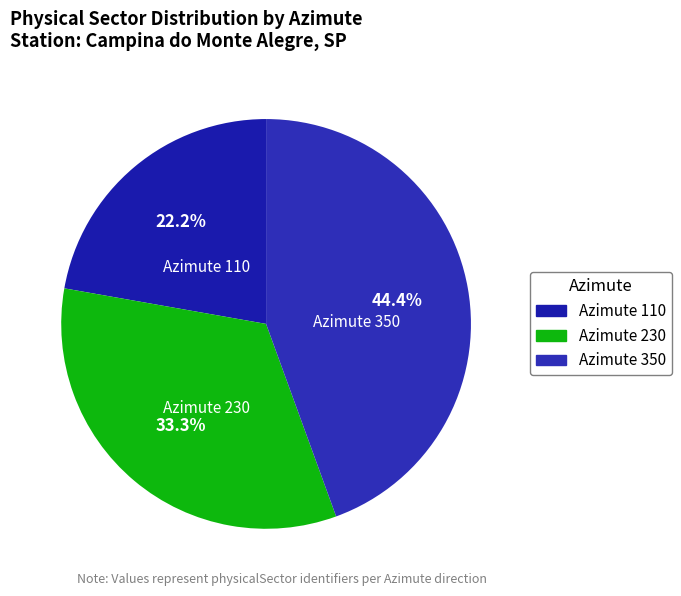

Which category has the smallest portion of the pie?

Azimute 110